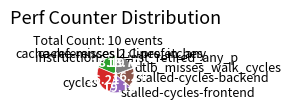

Is there a majority slice in this chart?

No